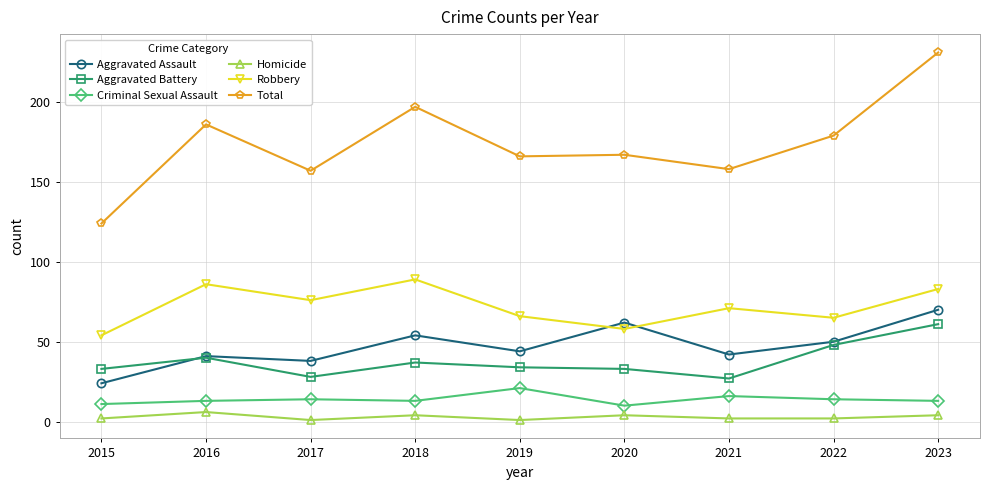

Does the chart display data point markers on the line(s)?

Yes